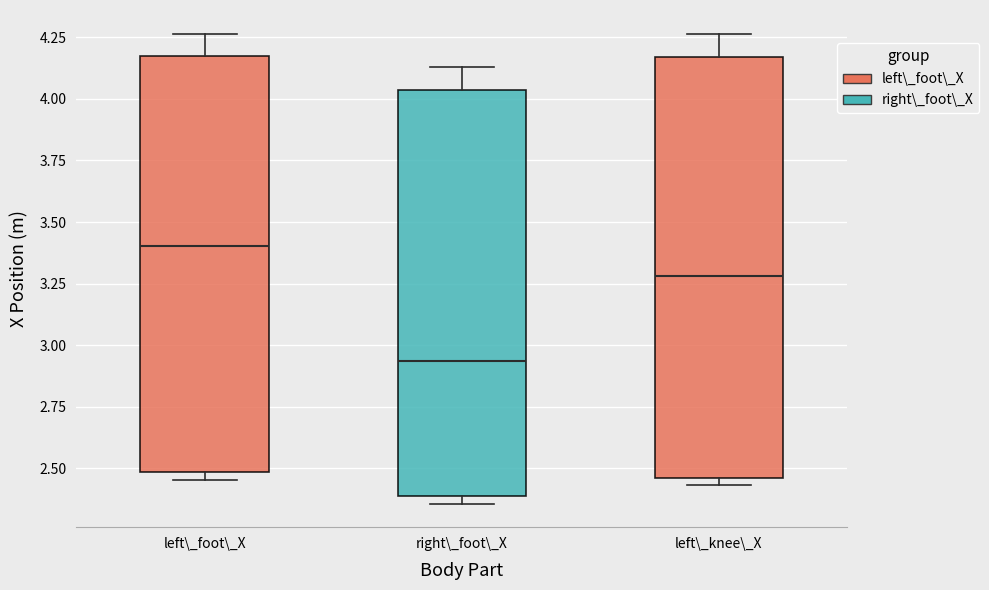

Where does the upper whisker of the box for left\_knee\_X end on the y-axis? The values are not printed on the chart, so give them approximately, as read against the axis.

4.25